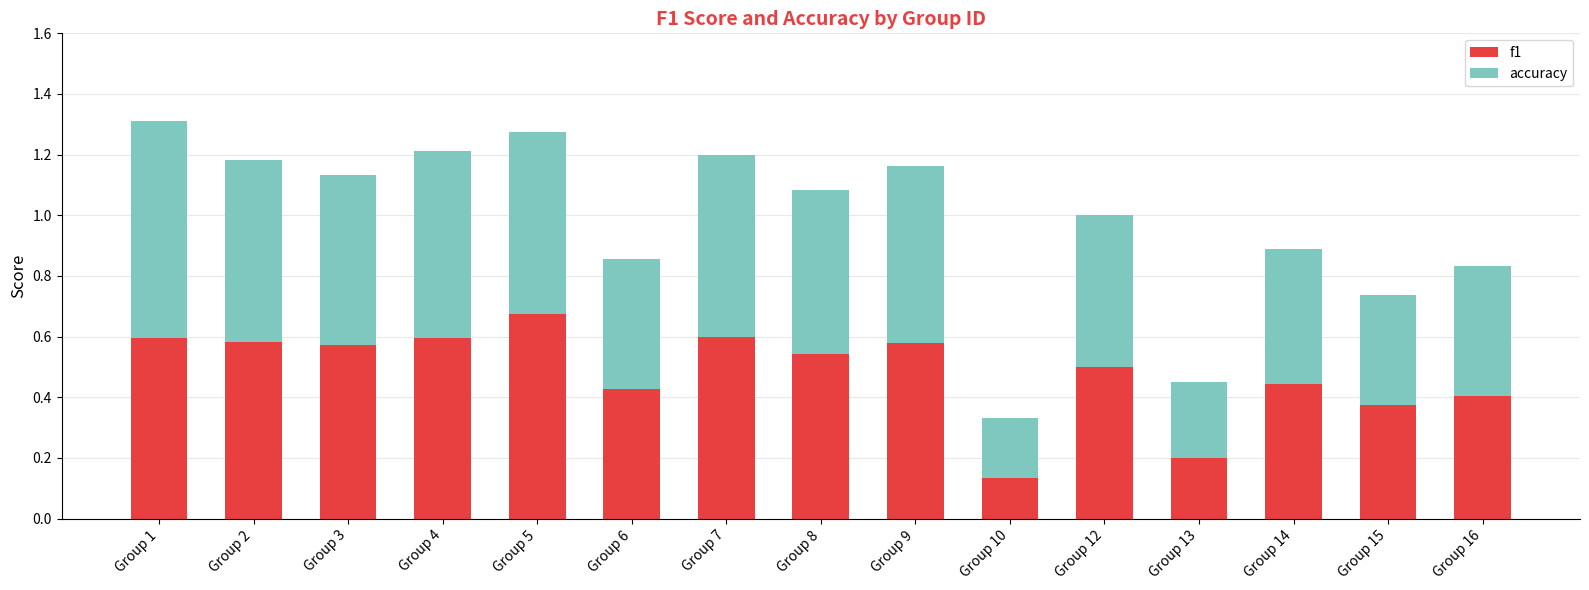

The f1 series shows 0.4 at Group 1. True or false?

False